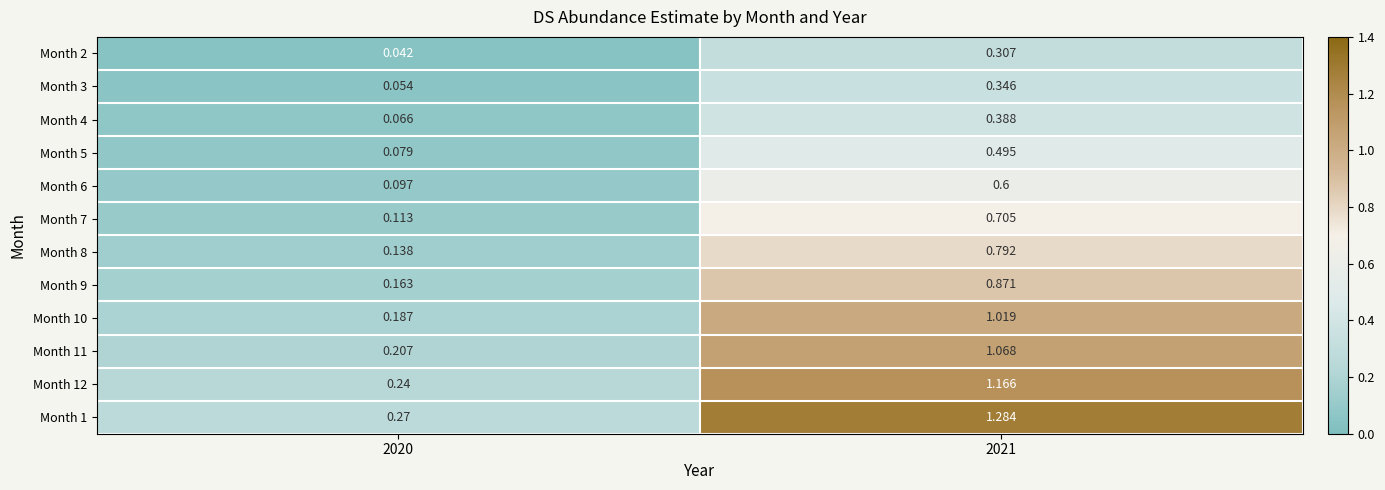

List the series in order of their peak value, highest first.

Month 1, Month 12, Month 11, Month 10, Month 9, Month 8, Month 7, Month 6, Month 5, Month 4, Month 3, Month 2